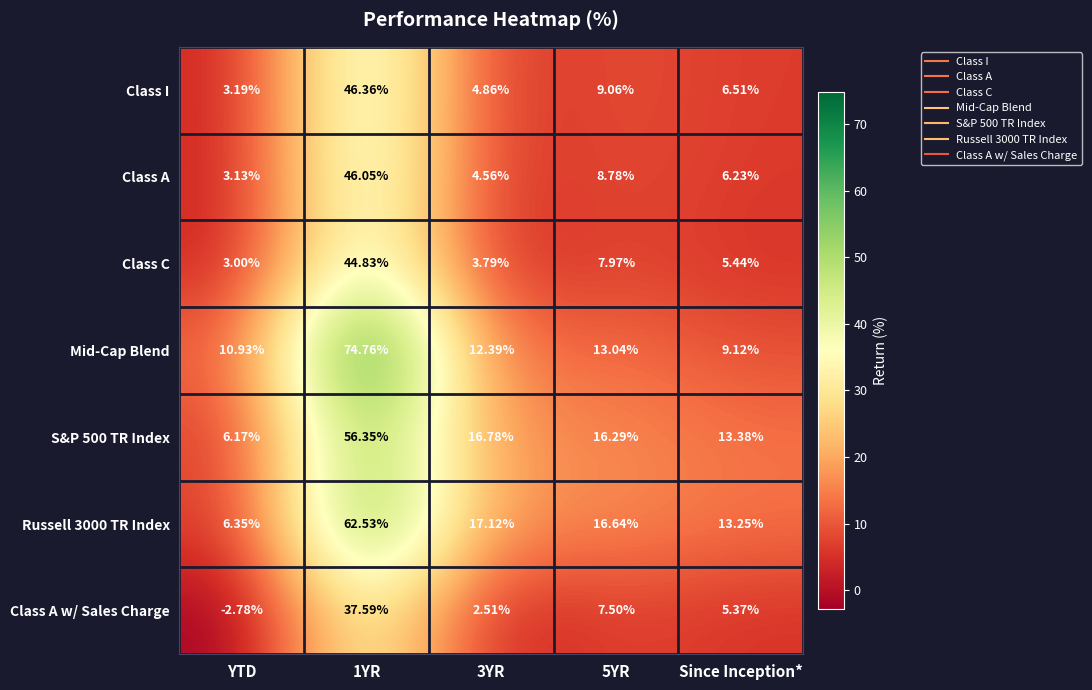

Which category has the lowest value across all series?

YTD